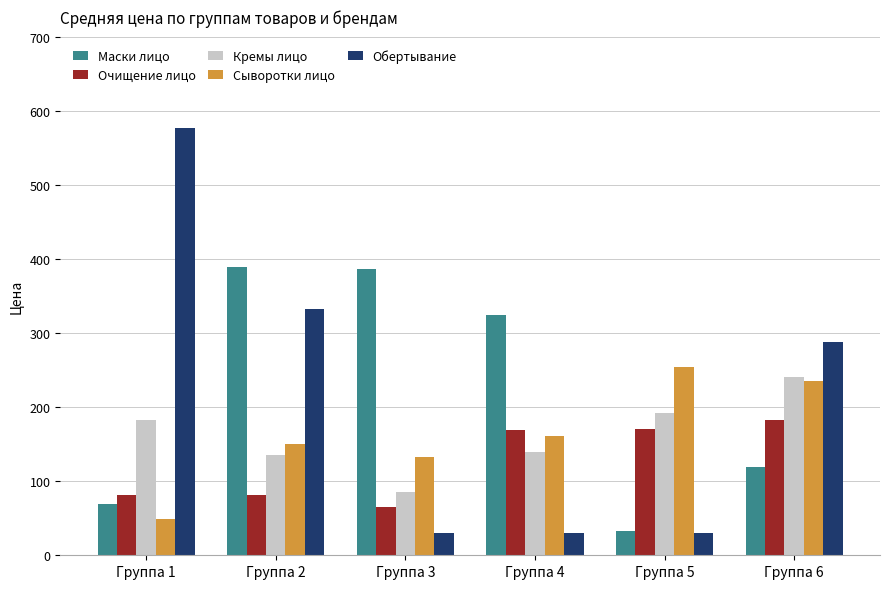

How many groups of bars are there?

6